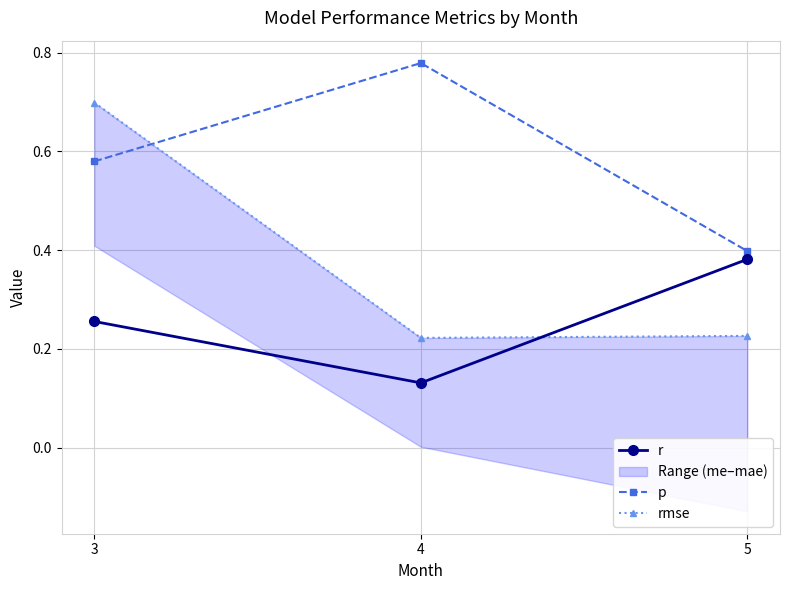

Is this an area chart (filled region under the line)?

No